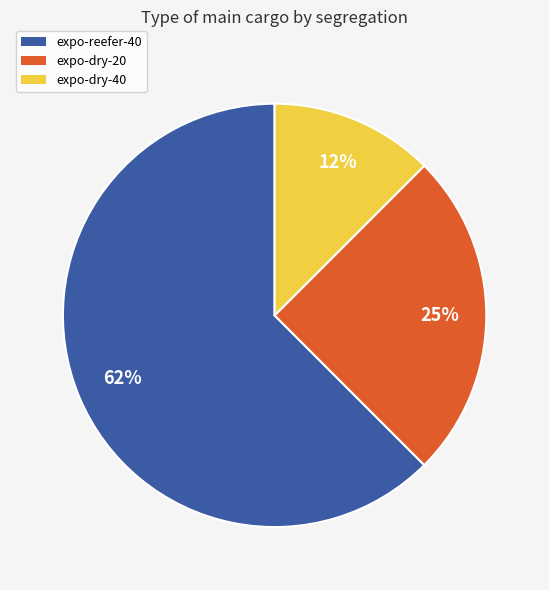

How many segments does this pie chart have?

3